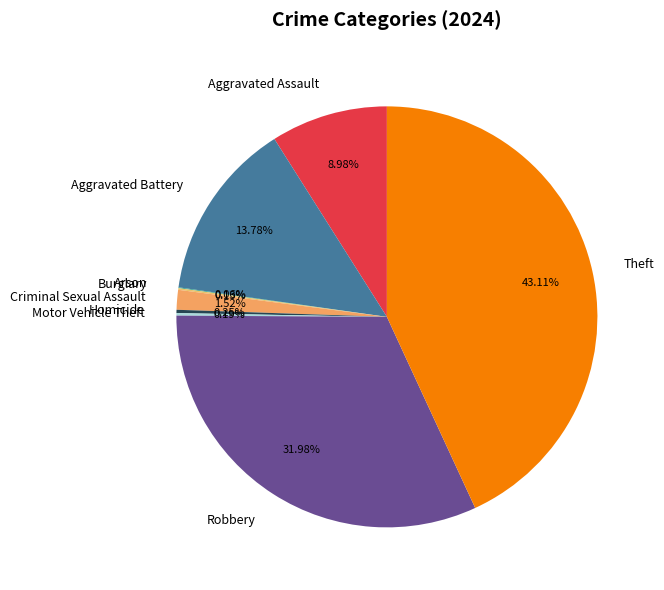

Approximately how many times larger is the value at Theft compared to Robbery?

1.3